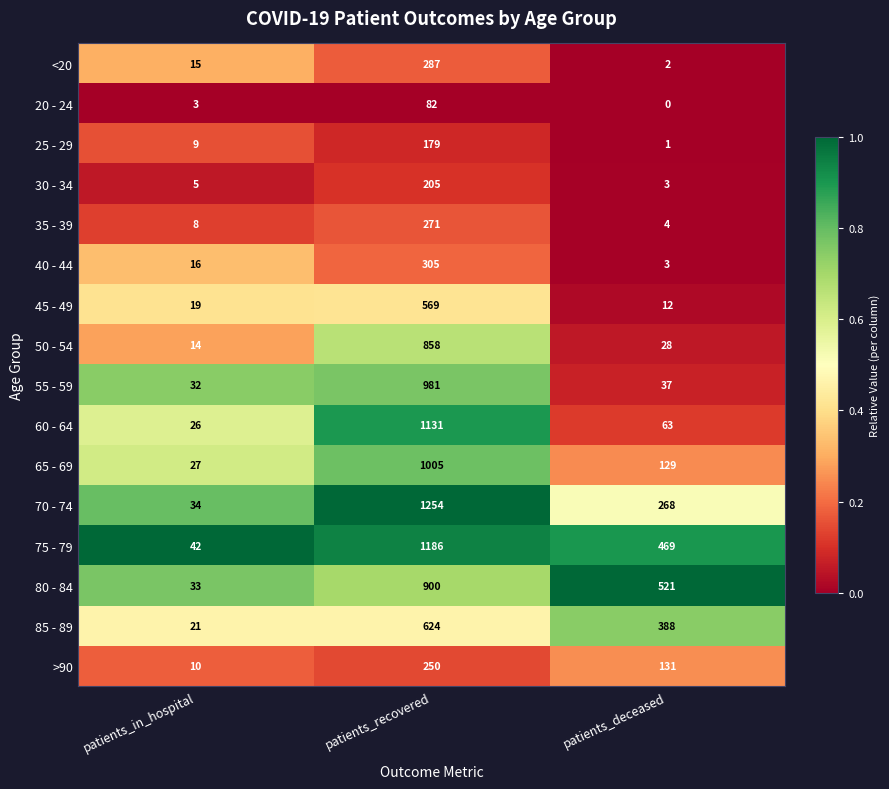

How many series are shown in this chart?

16